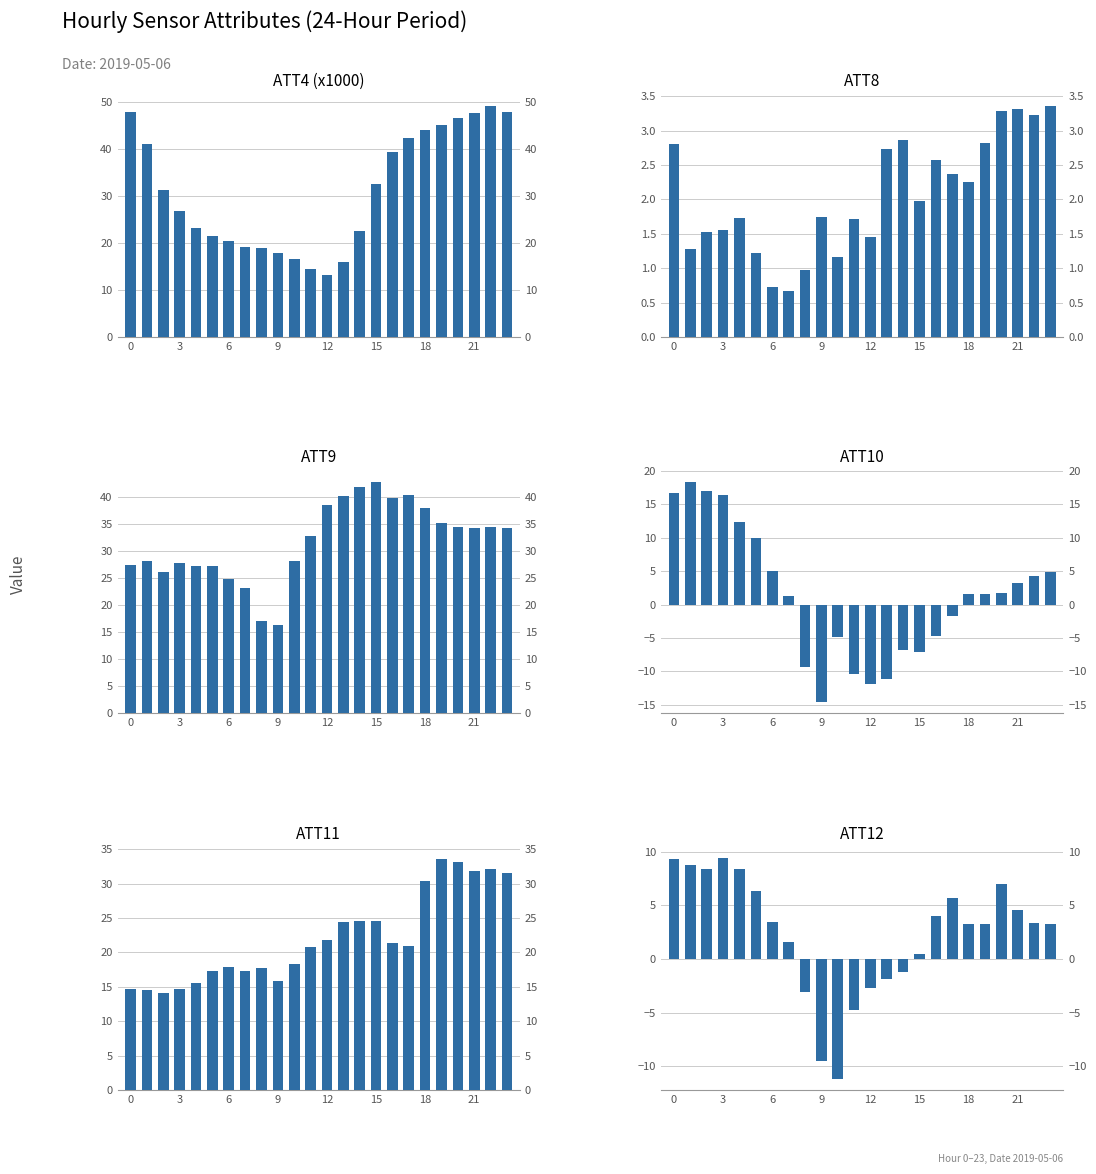

How many data points in ATT10 are above 1?

14